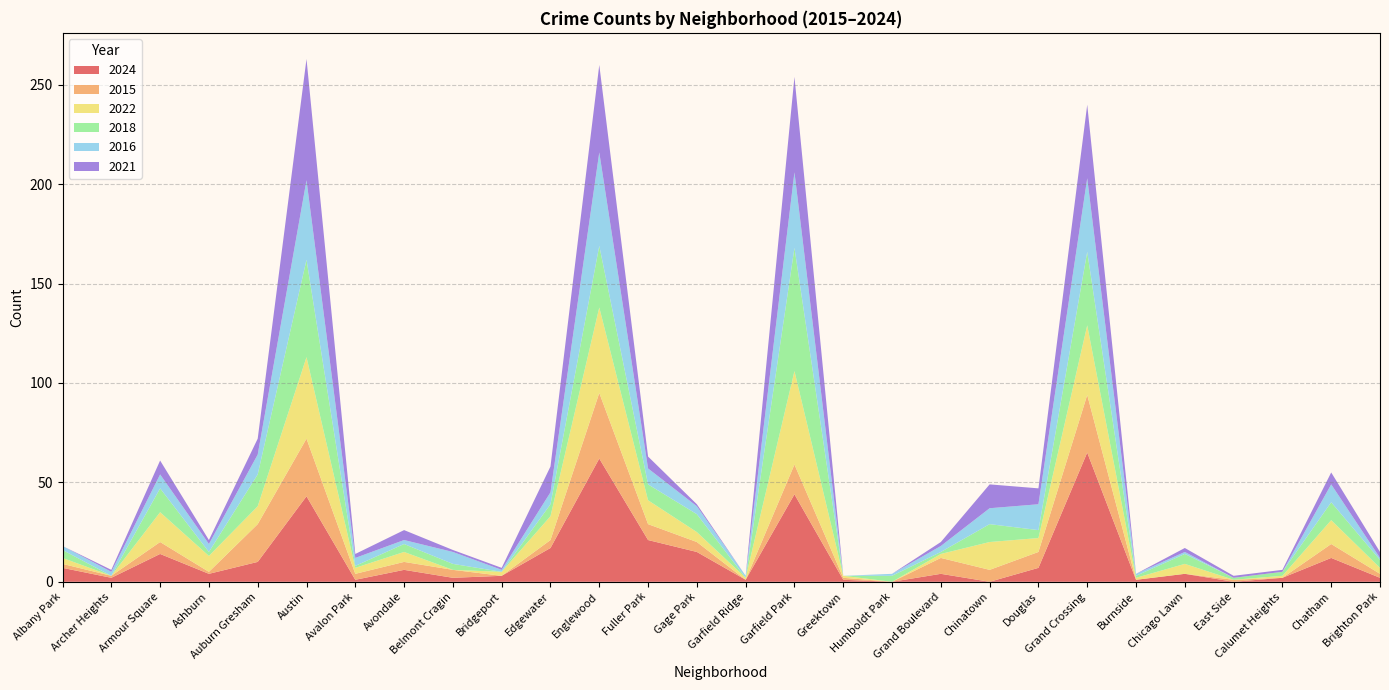

Reading left to right, transcribe all the data shown in this chart.

2024: 7	2	14	4	10	43	1	6	2	3	17	62	21	15	1	44	1	0	4	0	7	65	1	4	0	2	12	2
2015: 2	1	6	1	19	29	3	4	4	0	4	33	8	5	0	15	1	0	8	6	8	29	0	0	1	0	7	2
2022: 3	0	15	8	9	41	3	5	0	2	12	43	12	5	1	47	1	0	2	14	7	35	1	5	0	1	12	3
2018: 4	0	12	2	16	49	1	4	3	0	6	31	8	9	0	62	0	3	1	9	4	37	1	5	1	2	9	4
2016: 2	2	7	4	10	40	4	2	6	1	6	47	8	4	1	38	0	1	3	8	13	37	1	1	0	0	9	1
2021: 0	1	7	2	8	61	2	5	1	1	13	44	6	1	0	48	0	0	2	12	8	37	0	2	1	1	6	3